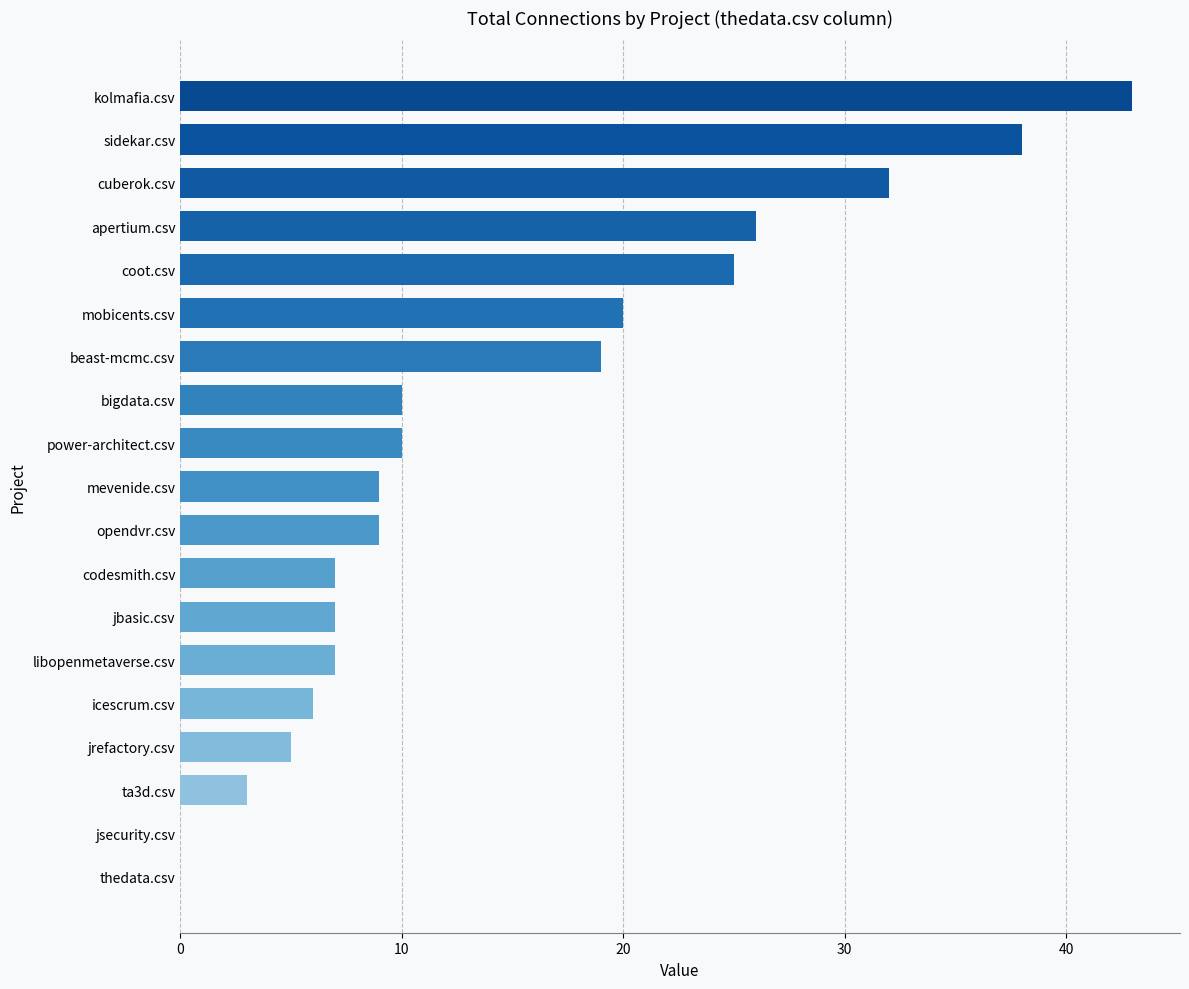

Are the bars horizontal?

Yes